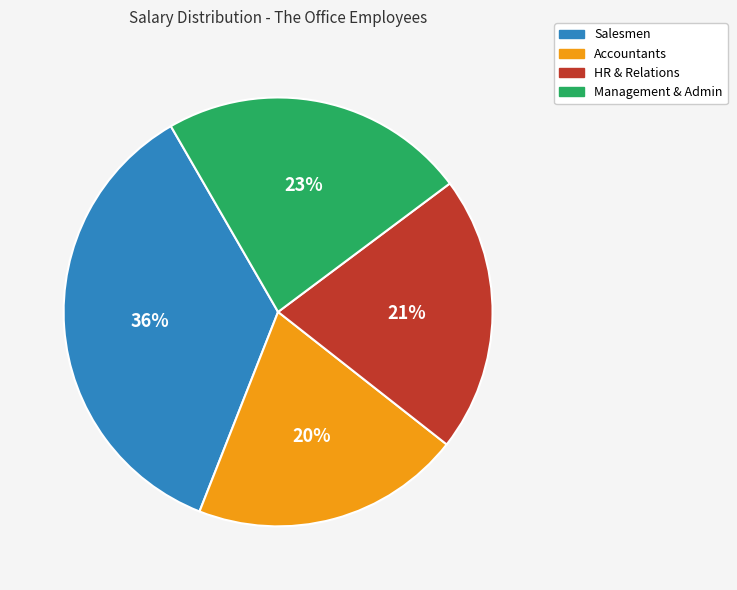

To the nearest percent, what portion does HR & Relations represent?

21%